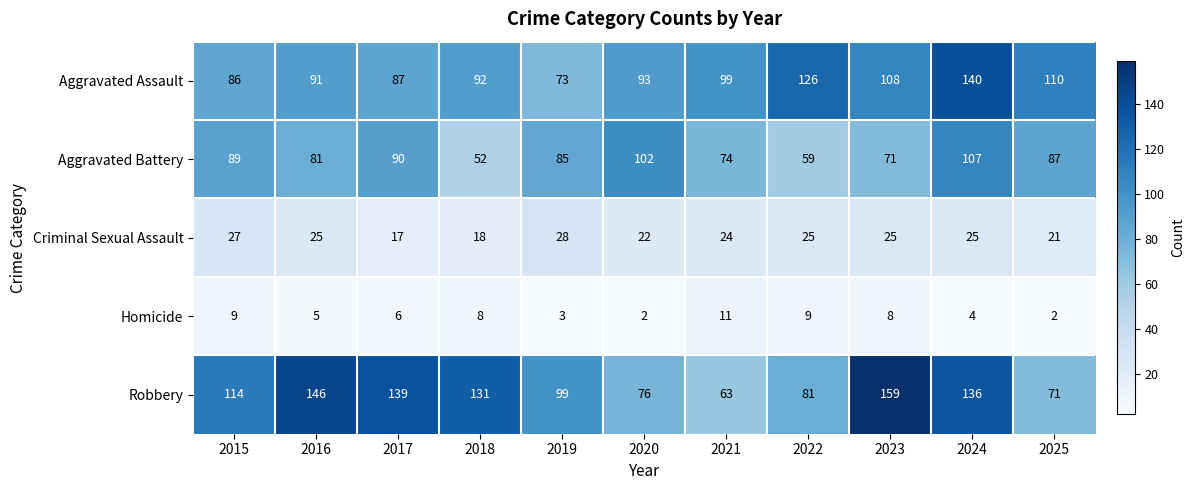

Count the number of data series in this chart.

5